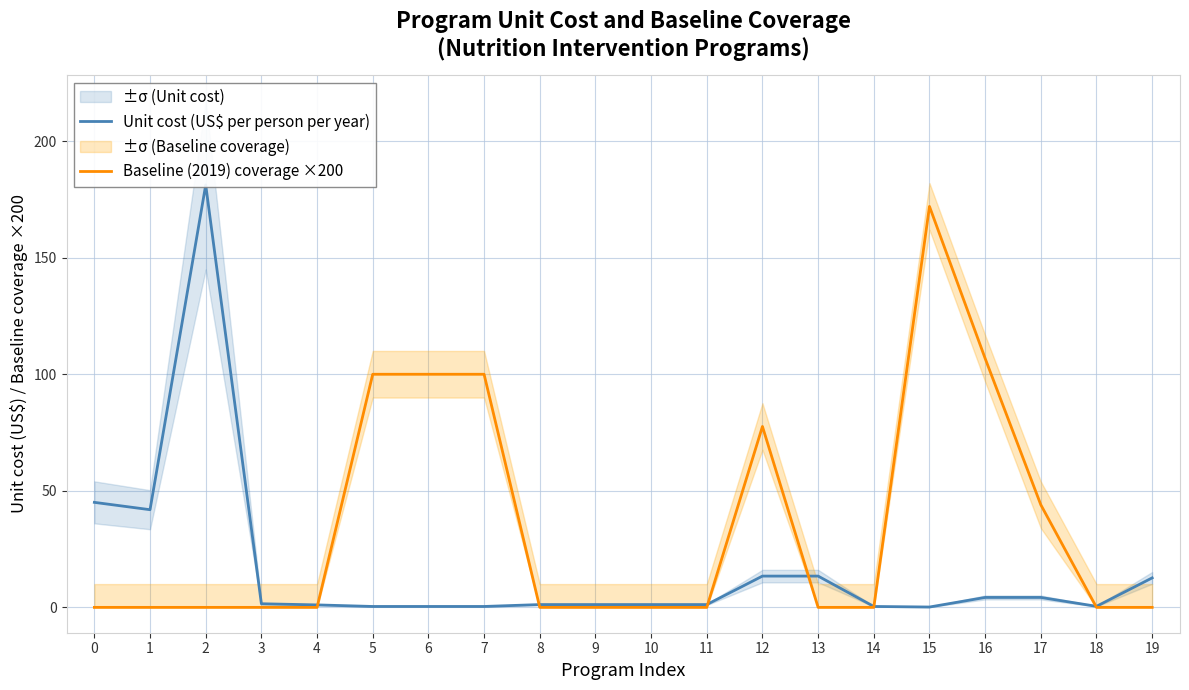

Reading right to left, transcribe all the data shown in this chart.

Unit cost (US$ per person per year): 12.7	0.5	4.3	4.3	0.1	0.4	13.4	13.4	1.2	1.2	1.2	1.2	0.4	0.4	0.4	1.1	1.6	181.2	41.9	45.0
Baseline (2019) coverage ×200: 0.0	0.0	44.0	106.8	172.0	0.0	0.0	77.6	0.0	0.0	0.0	0.0	100.0	100.0	100.0	0.0	0.0	0.0	0.0	0.0